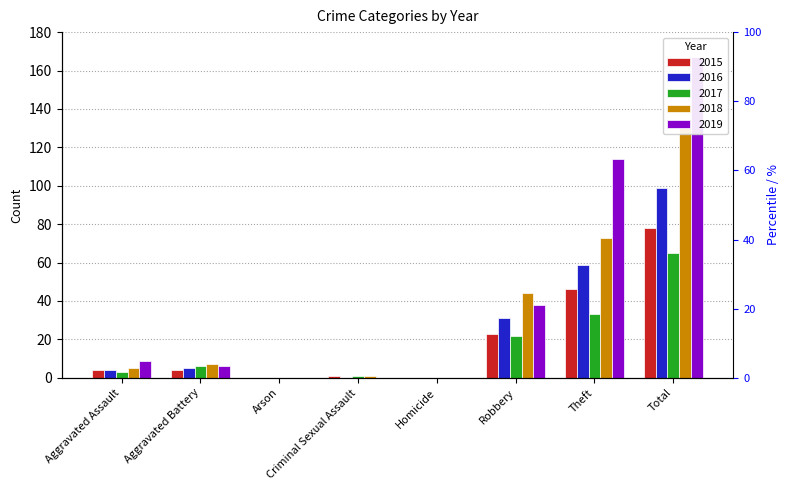

How many values in the 2015 series are below 4?

3